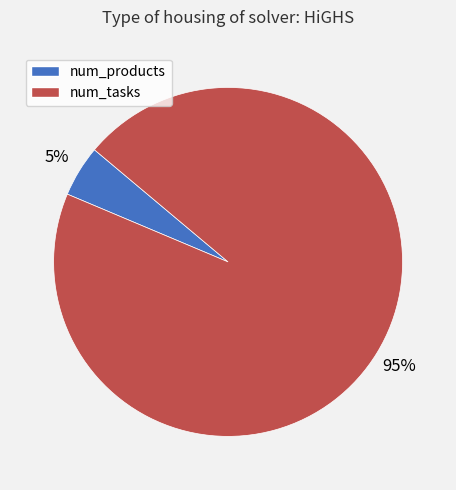

Does any single category account for the majority?

Yes